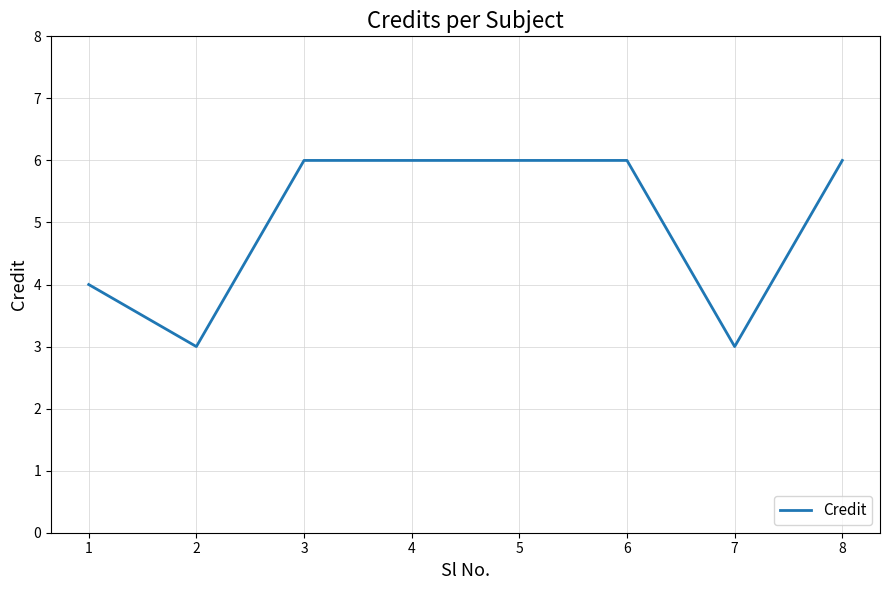

What is the difference between the values at 5 and 2?

3